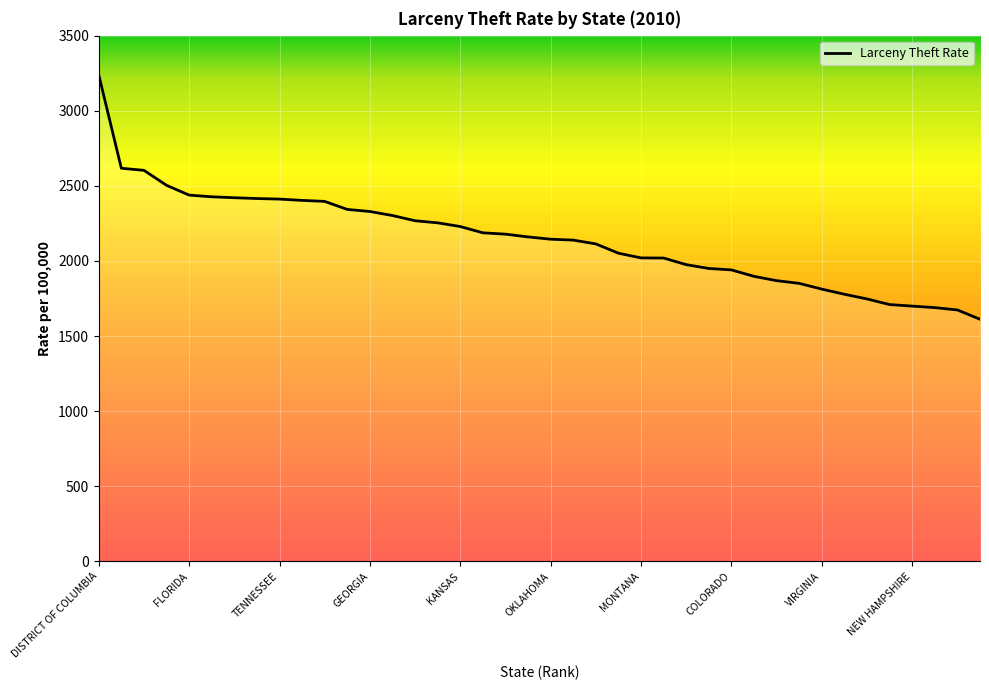

Does the chart display data point markers on the line(s)?

No